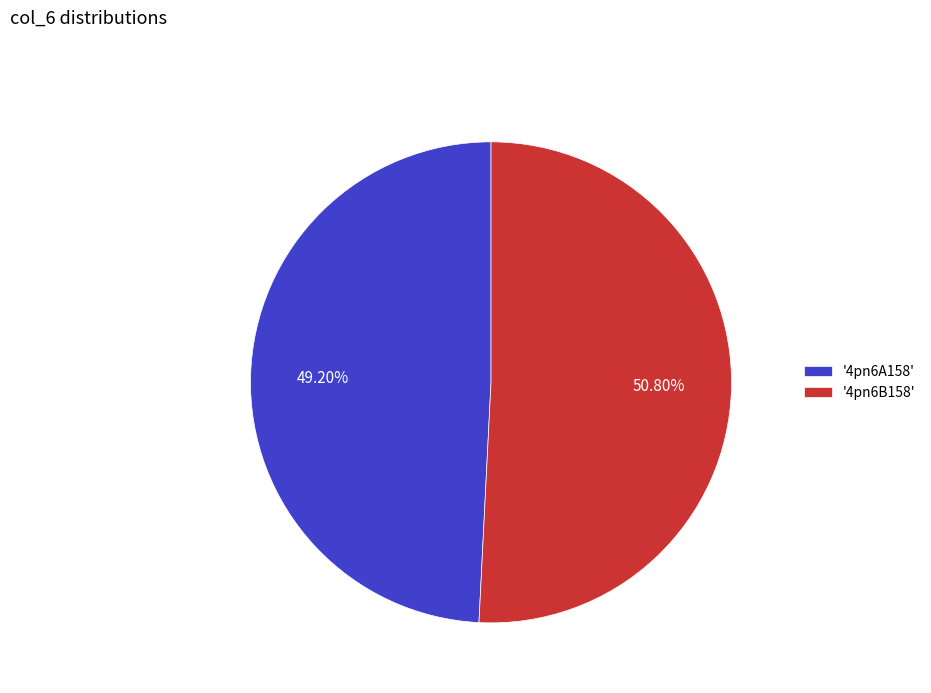

Is '4pn6B158' the majority of the pie?

Yes